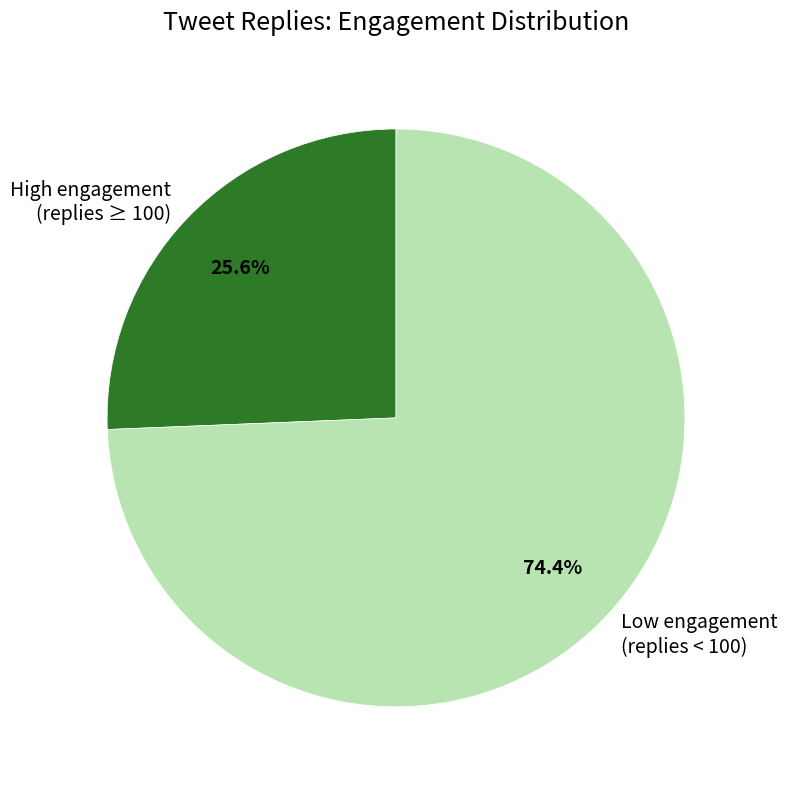

Does any single category account for the majority?

Yes